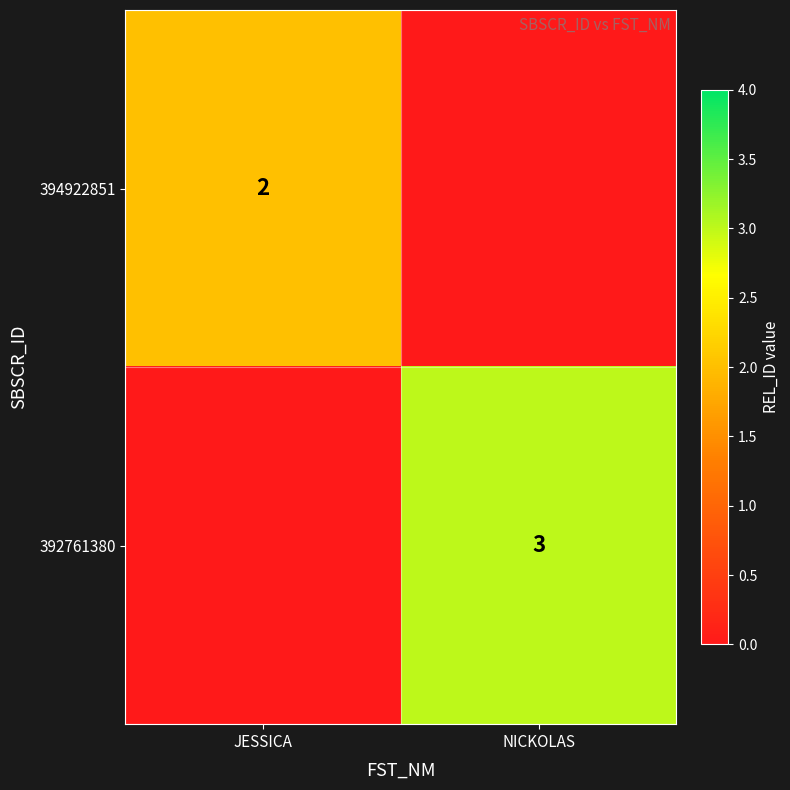

The value of 394922851 at JESSICA is 2. True or false?

True